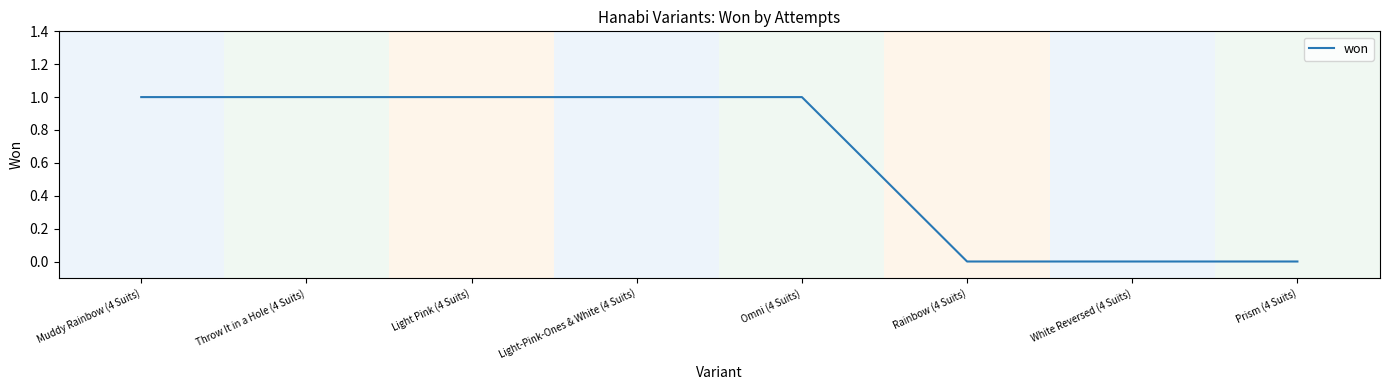

What is the change in value from Omni (4 Suits) to White Reversed (4 Suits)?

-1